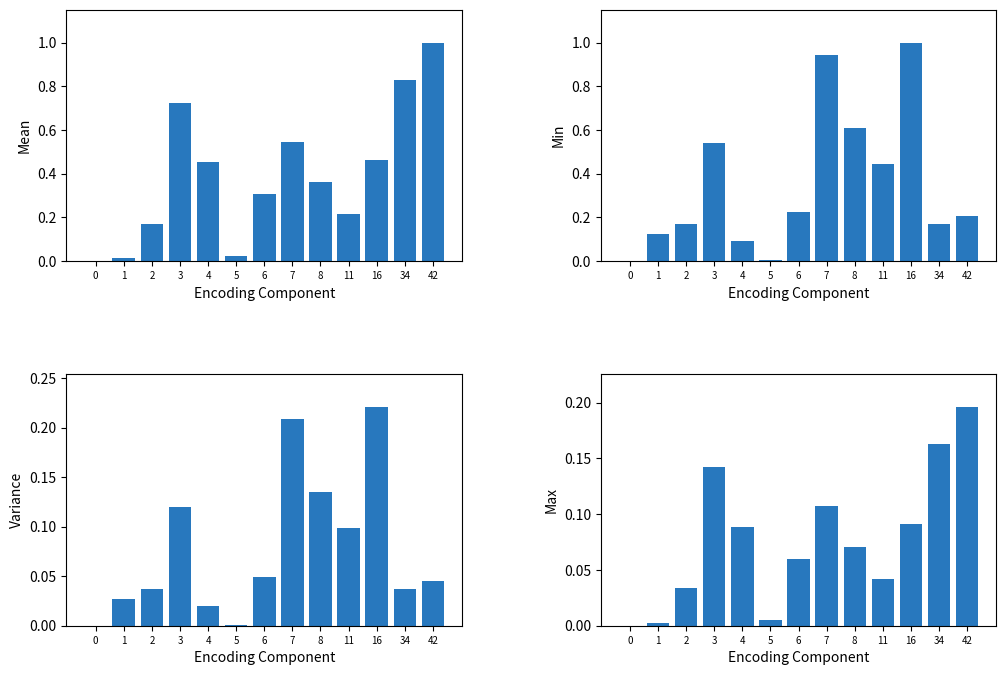

How many bars are there in total?

52